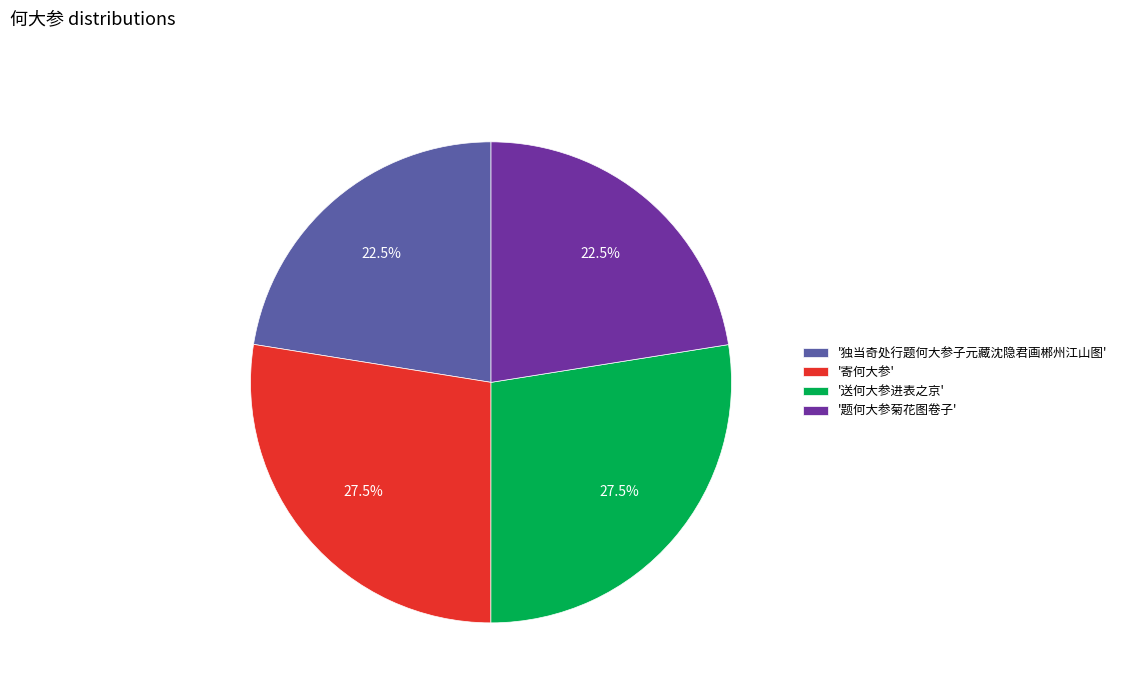

Which has a higher value, '题何大参菊花图卷子' or '送何大参进表之京'?

'送何大参进表之京'